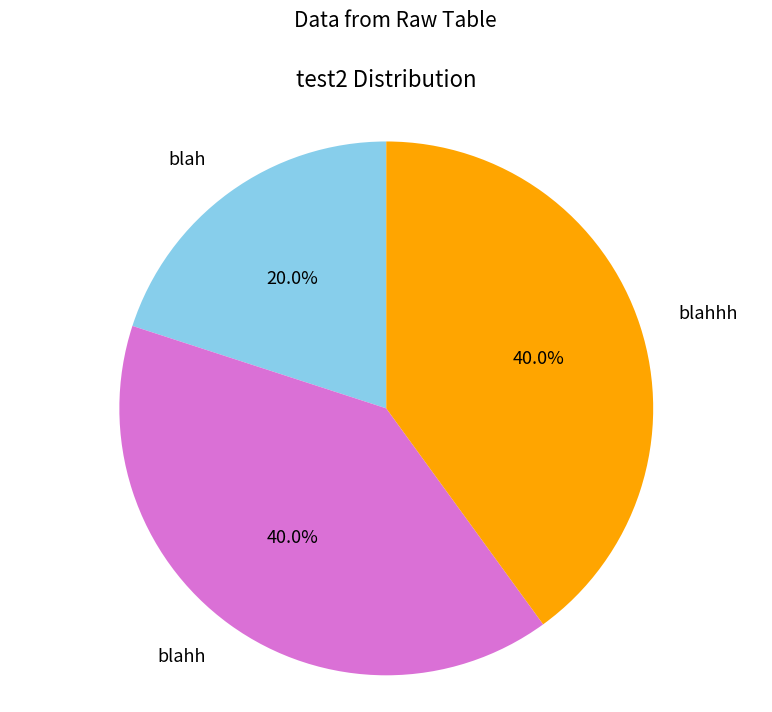

What percentage is the blahh slice, to the nearest percent?

40%